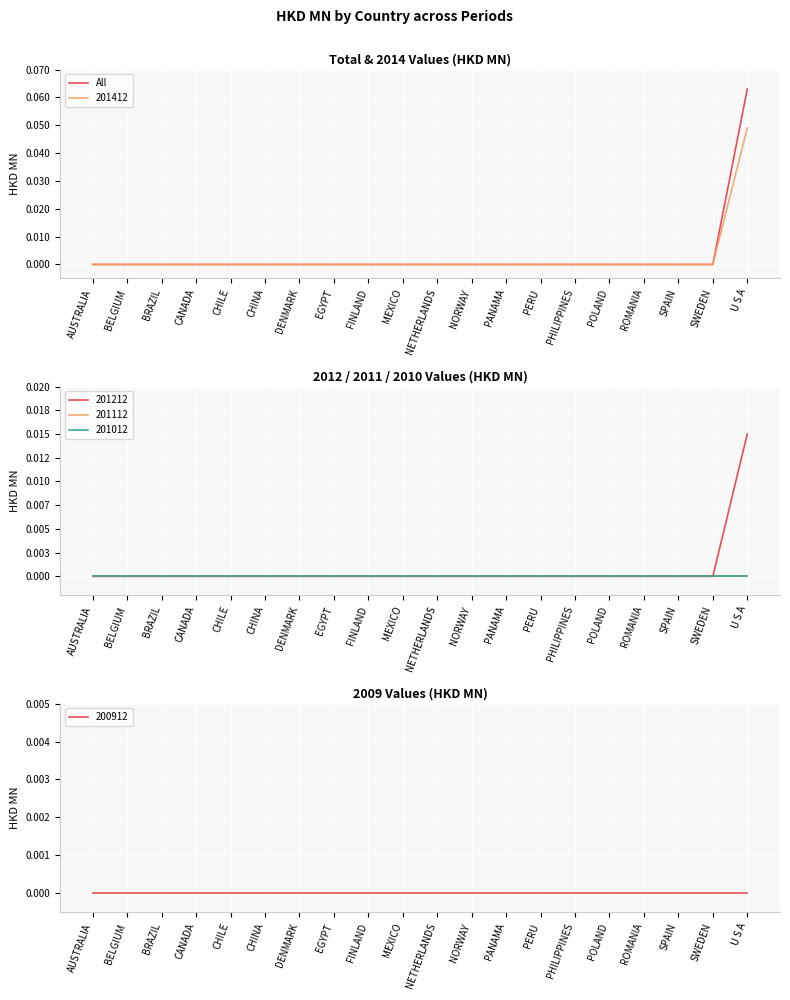

True or false: there are more than 1 points higher than both neighbors.

False